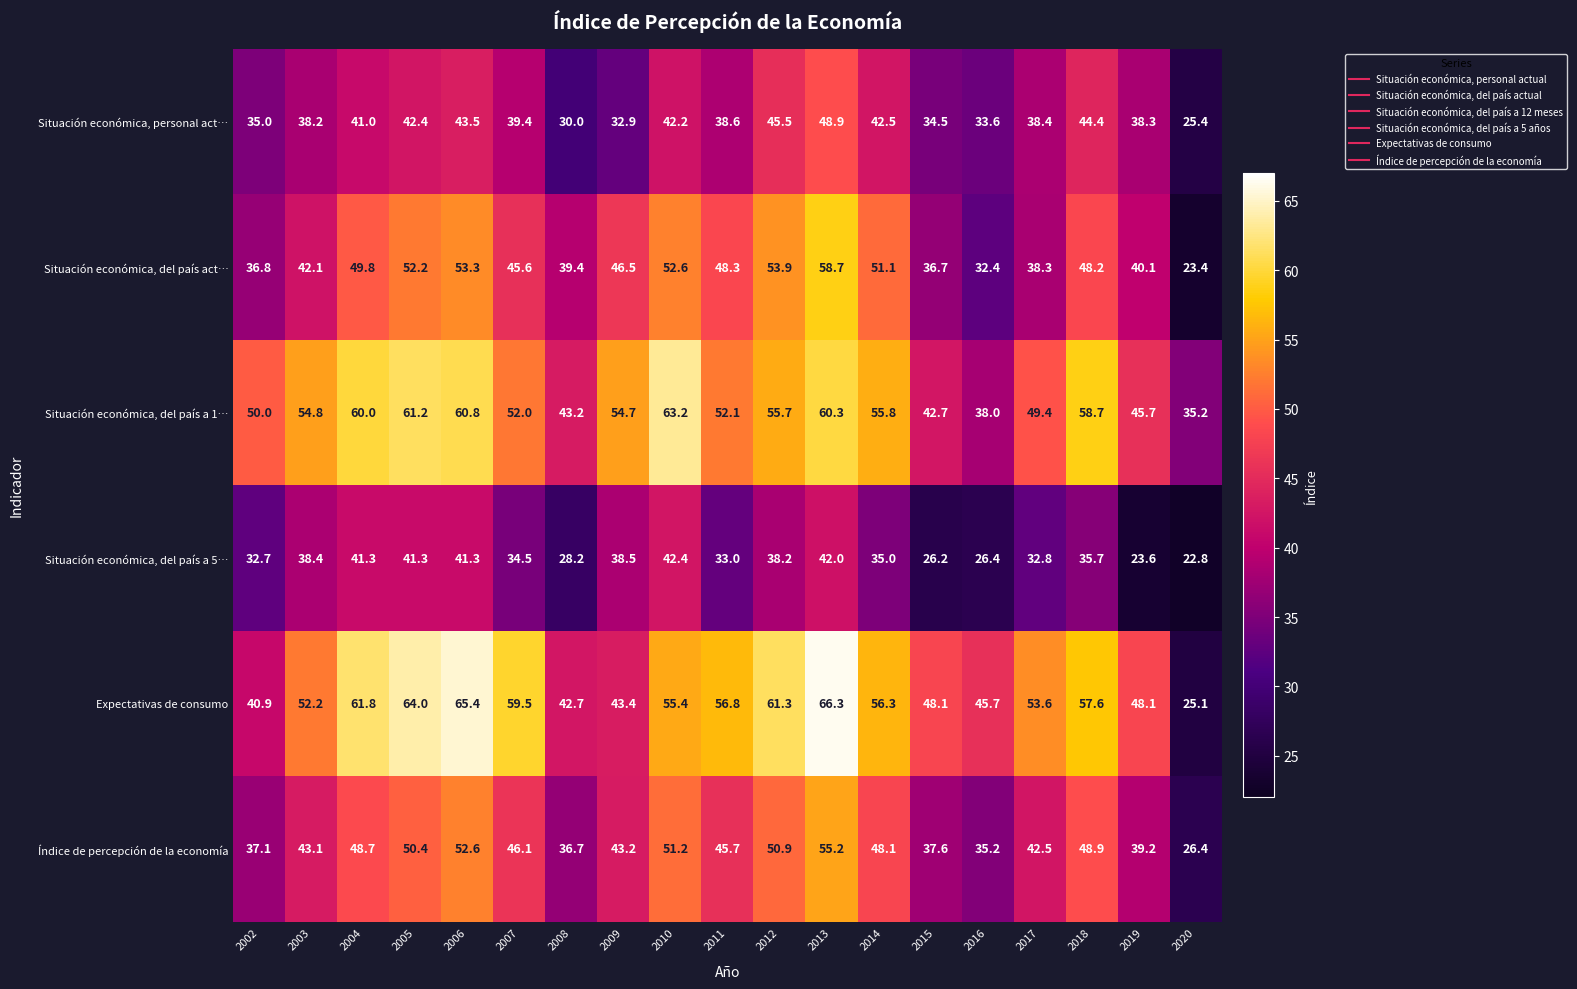

Which series changed the most between 2009 and 2013?

Expectativas de consumo